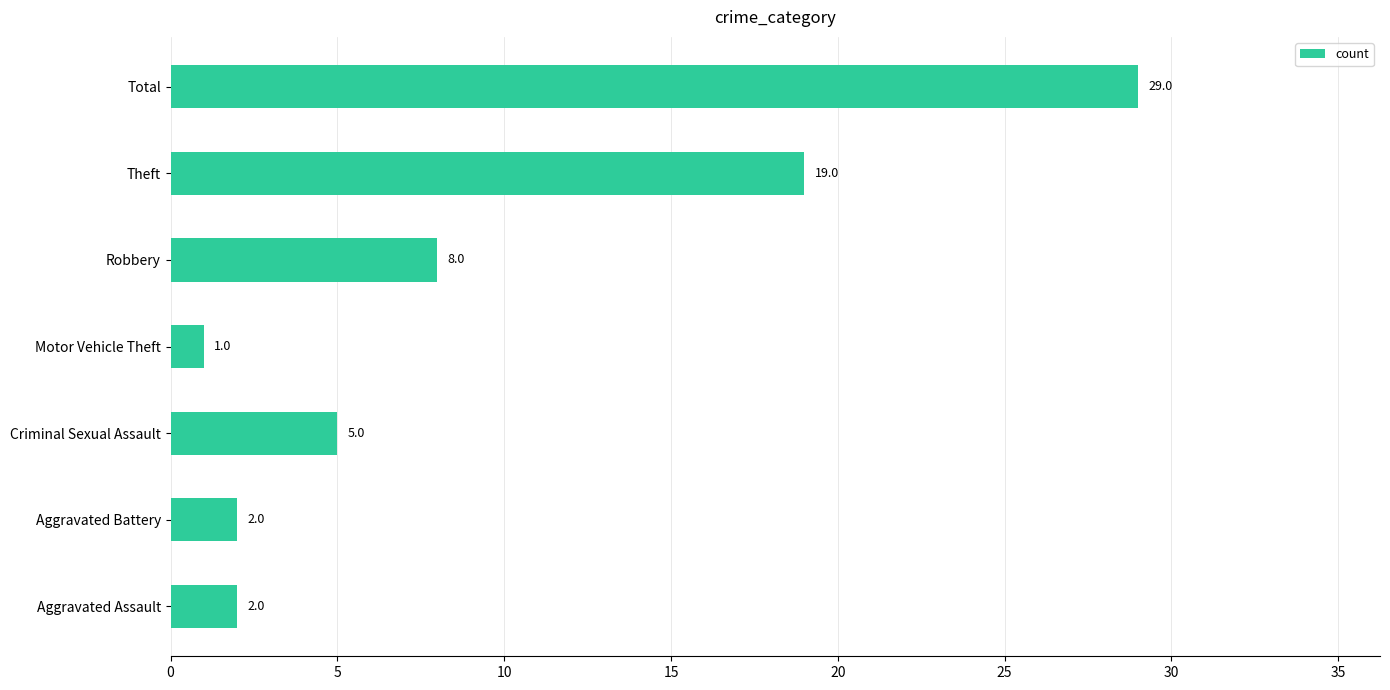

Count the number of data series in this chart.

1